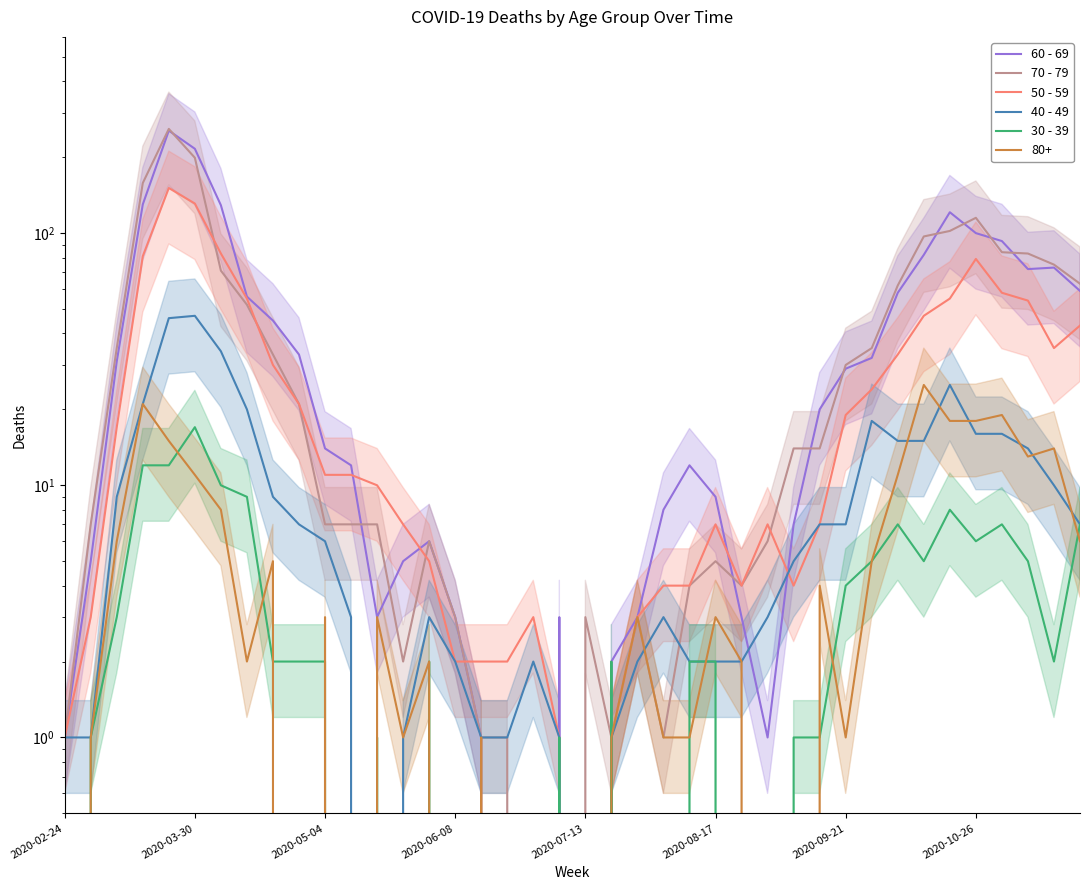

The 30 - 39 series shows 1 at 12. True or false?

True